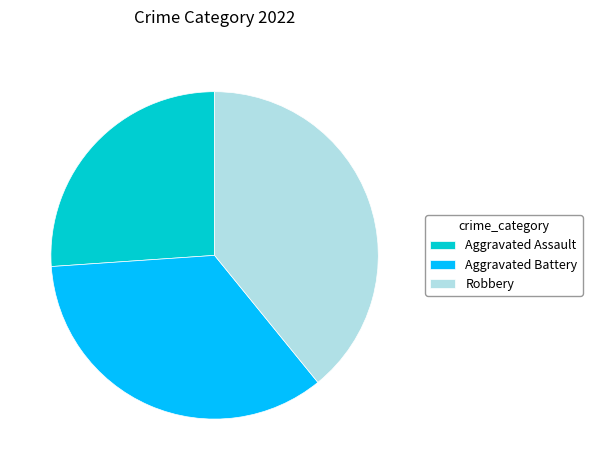

Is the sum of Aggravated Assault and Aggravated Battery greater than half?

Yes